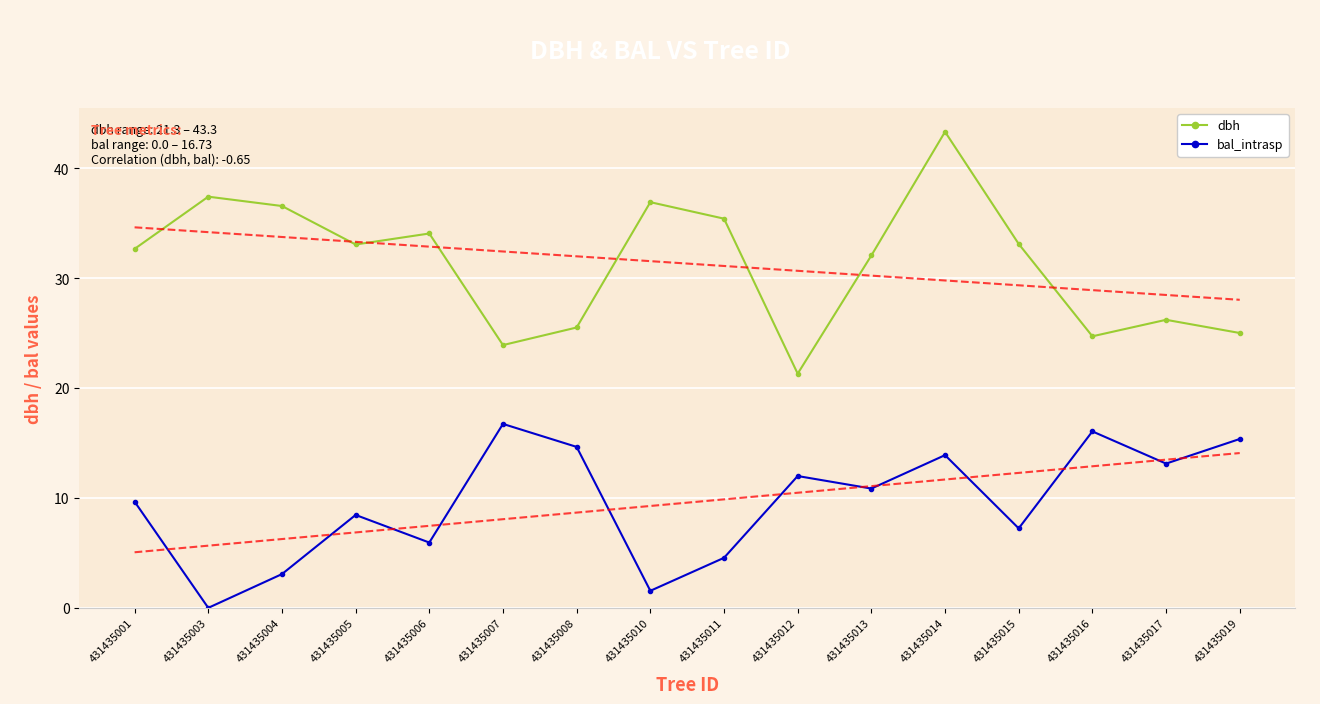

List the labels in order of bal_intrasp value, largest first.

431435007, 431435016, 431435019, 431435008, 431435014, 431435017, 431435012, 431435013, 431435001, 431435005, 431435015, 431435006, 431435011, 431435004, 431435010, 431435003